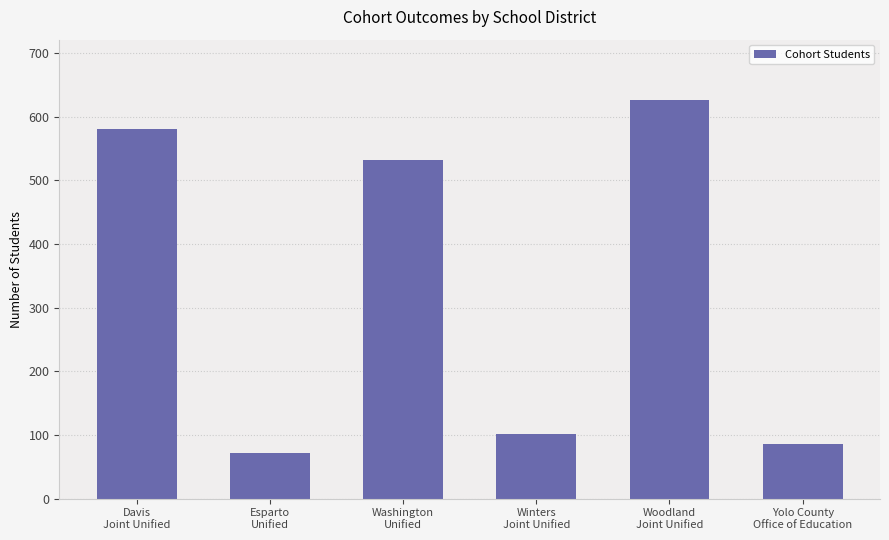

Reading right to left, extract all data points from this chart.

86	627	101	532	72	581